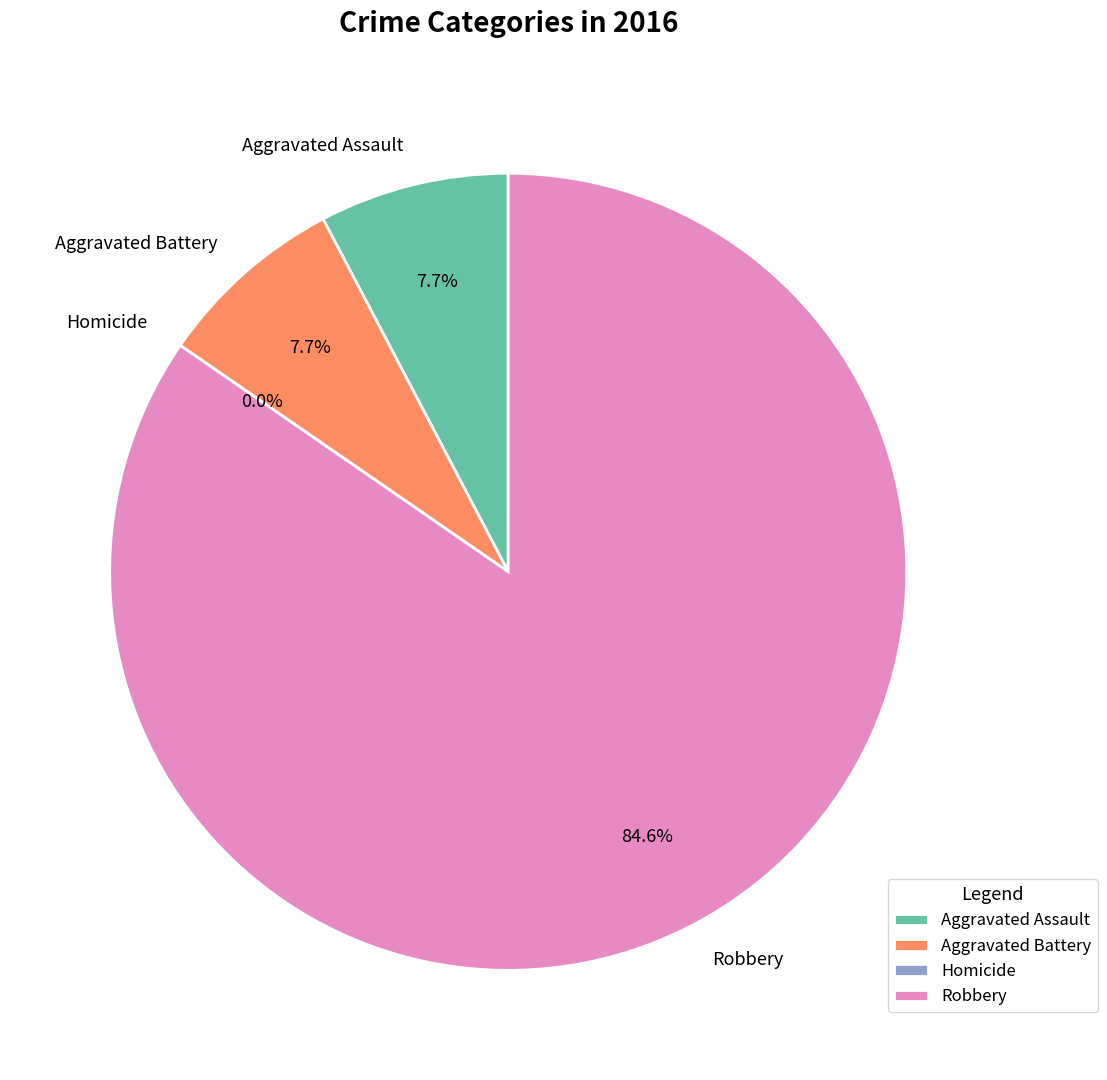

Is there a majority slice in this chart?

Yes